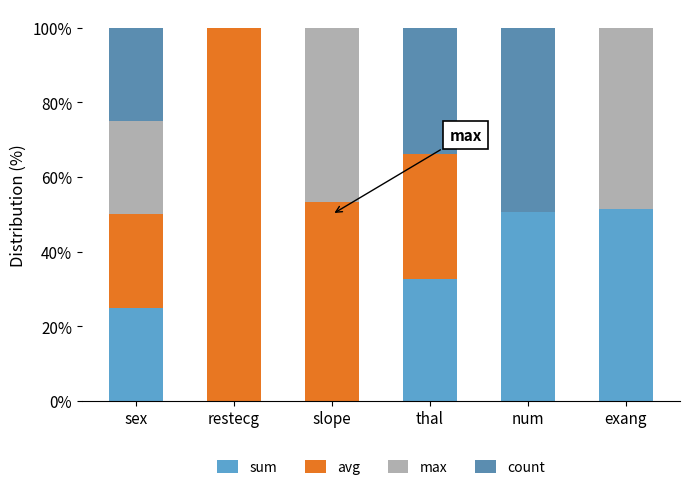

How many data points in sum are above 32?

3